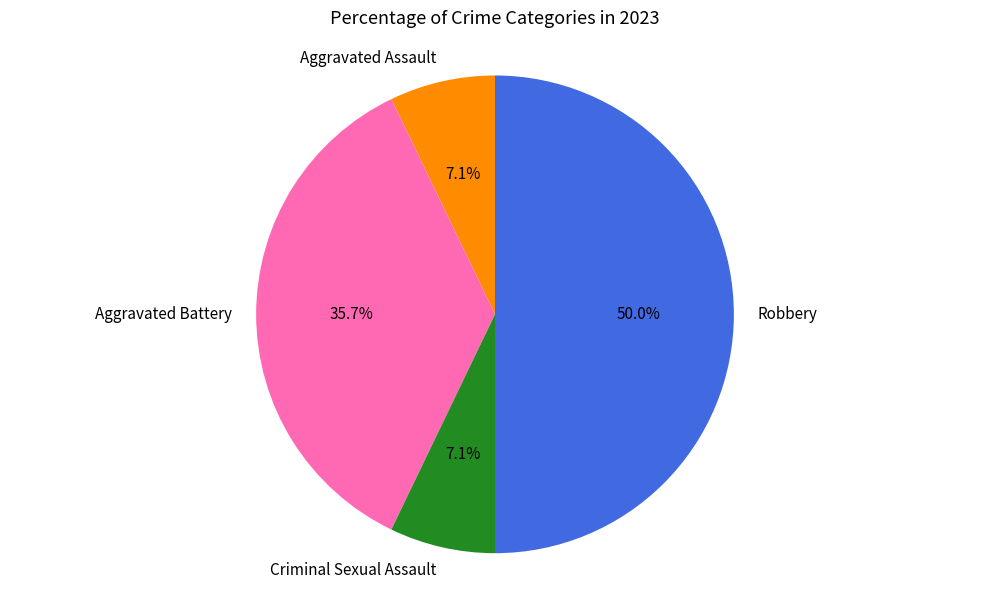

Which category has the biggest portion of the pie?

Robbery